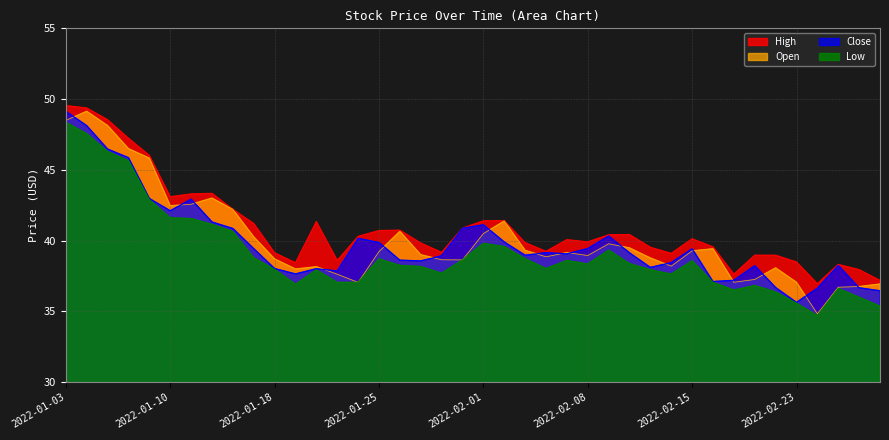

At 2022-01-11, list the series in order from smallest to largest.

Low, Open, Close, High